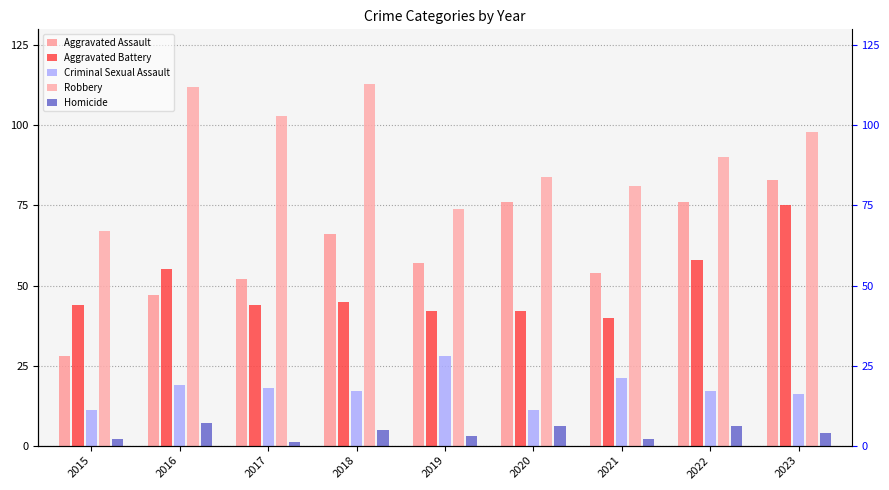

What is the spread (max minus min) of values at 2022?

84